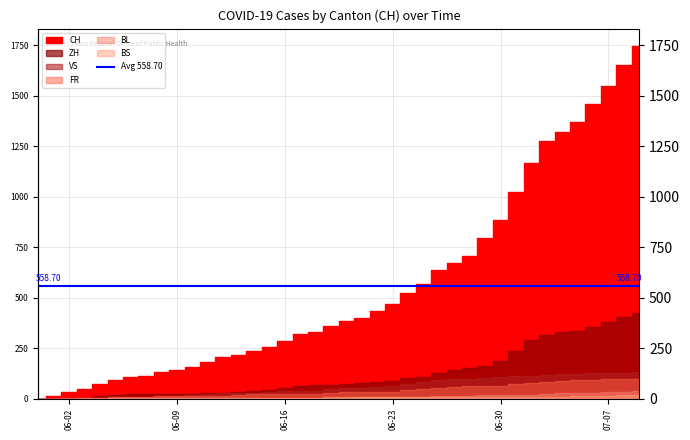

Which series has the largest total across all categories?

CH